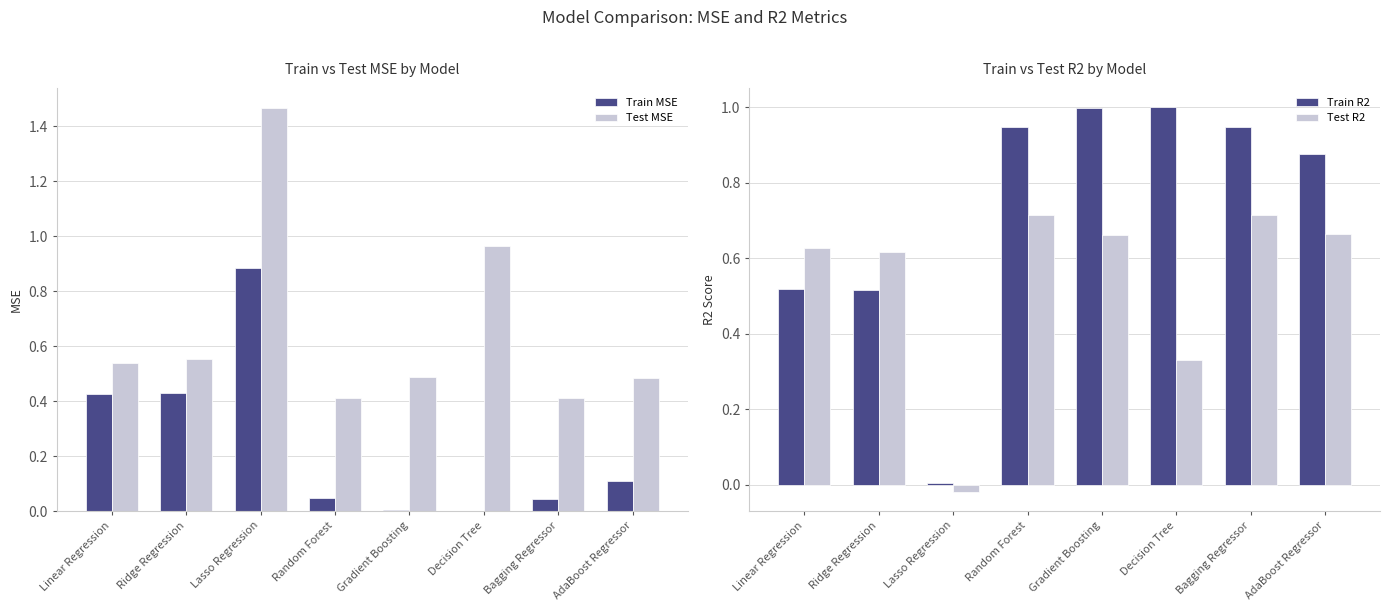

Which category has the highest value in the Test MSE series?

Lasso Regression